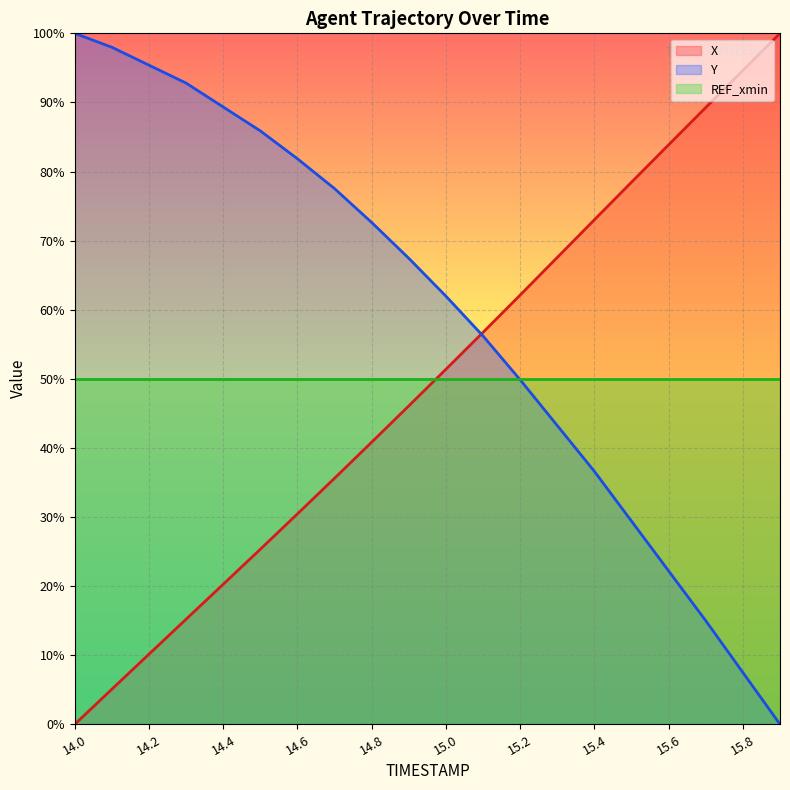

Which series ends up on top after the final intersection of REF_xmin line and Y line?

REF_xmin line